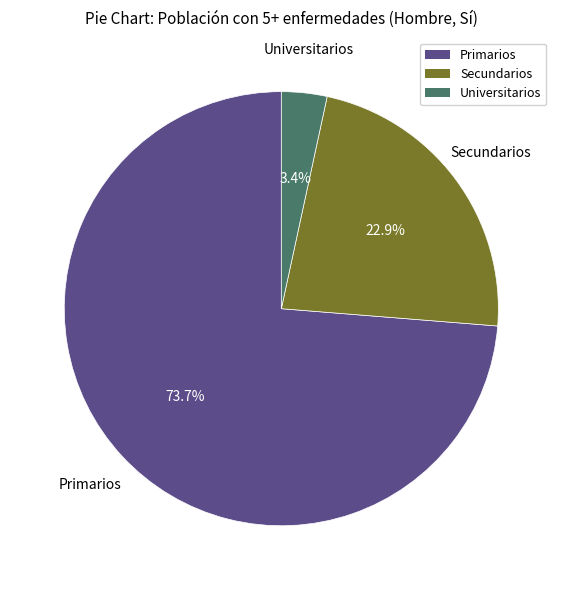

To the nearest percent, what is the combined percentage of Universitarios and Secundarios?

26%